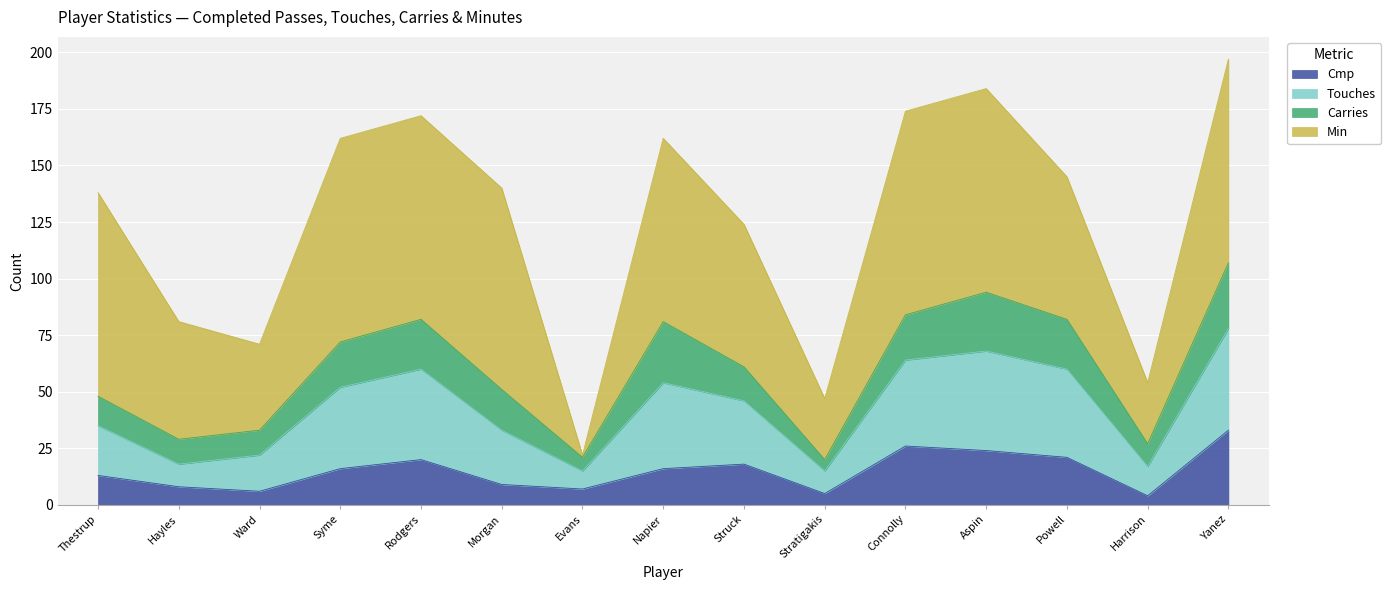

The value of Cmp at Struck is 18. True or false?

True